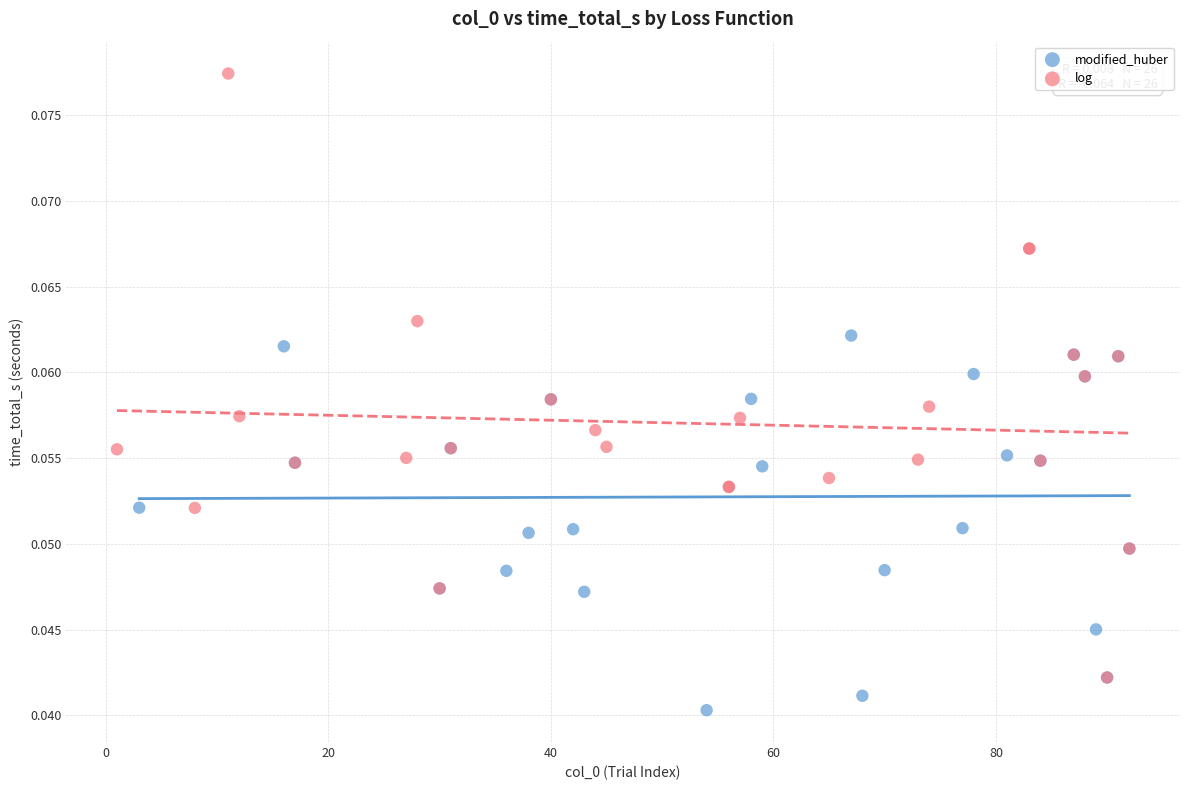

Which series contains the lowest Y value?

modified_huber